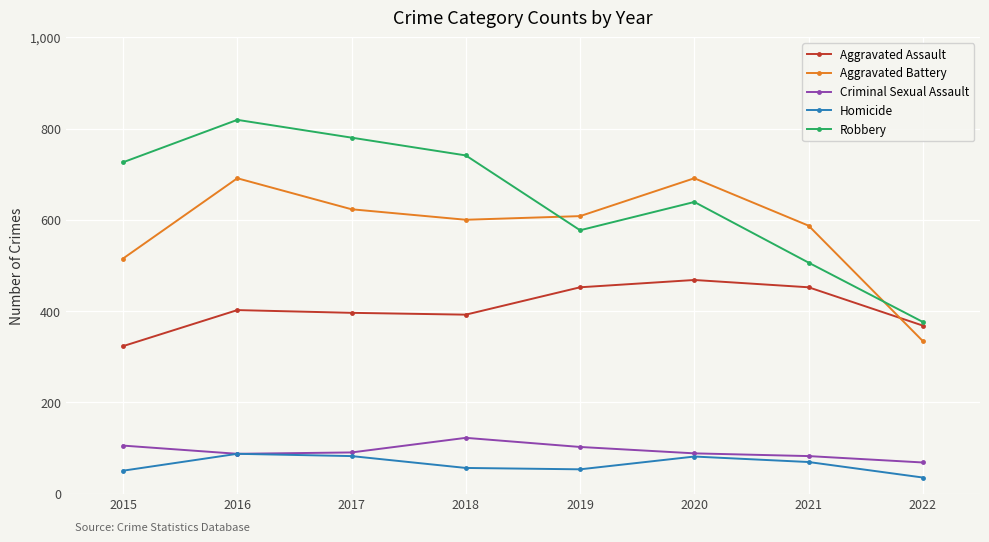

What is the sum of all Aggravated Battery values?

4649